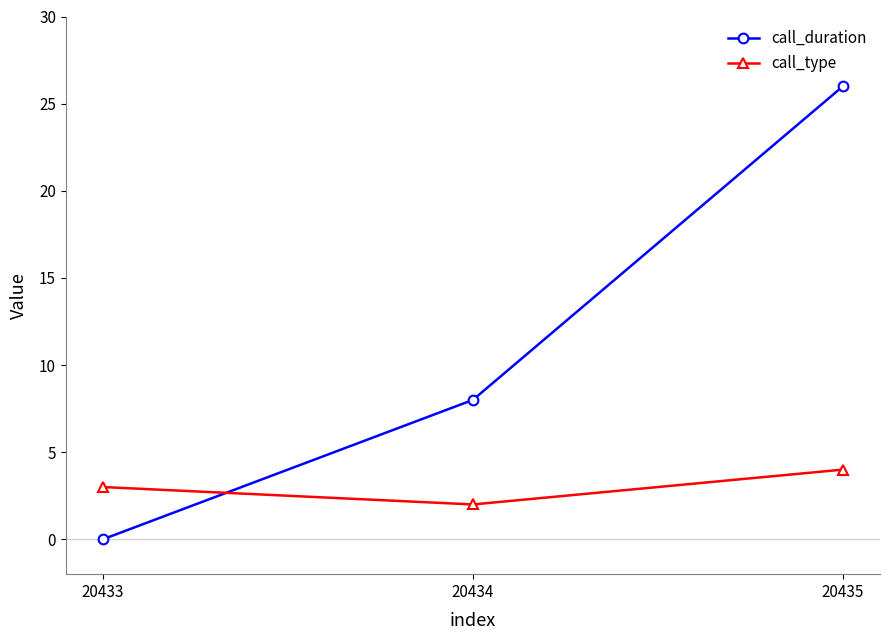

What is the value of the call_duration point at the 3rd from the left?

26